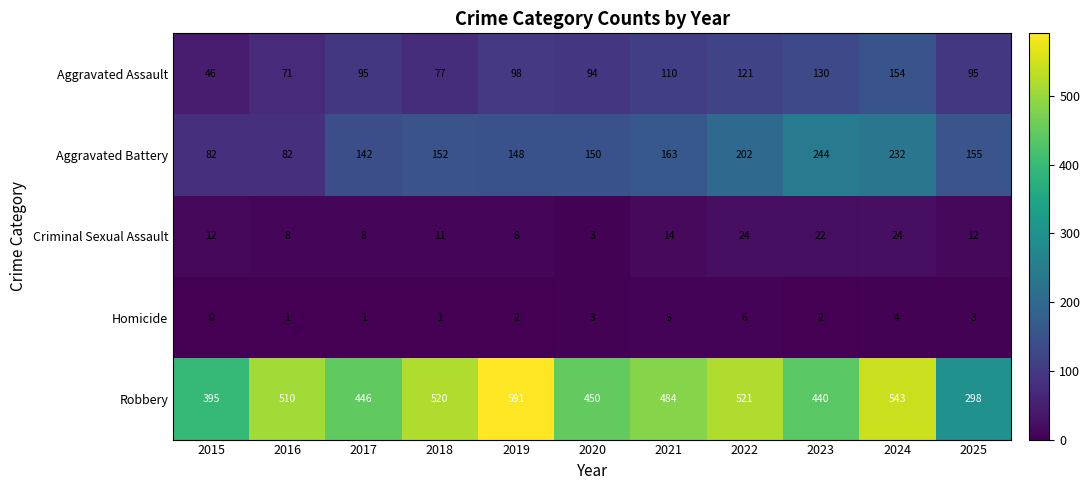

Where is Aggravated Assault nearest to the value 100?

2019